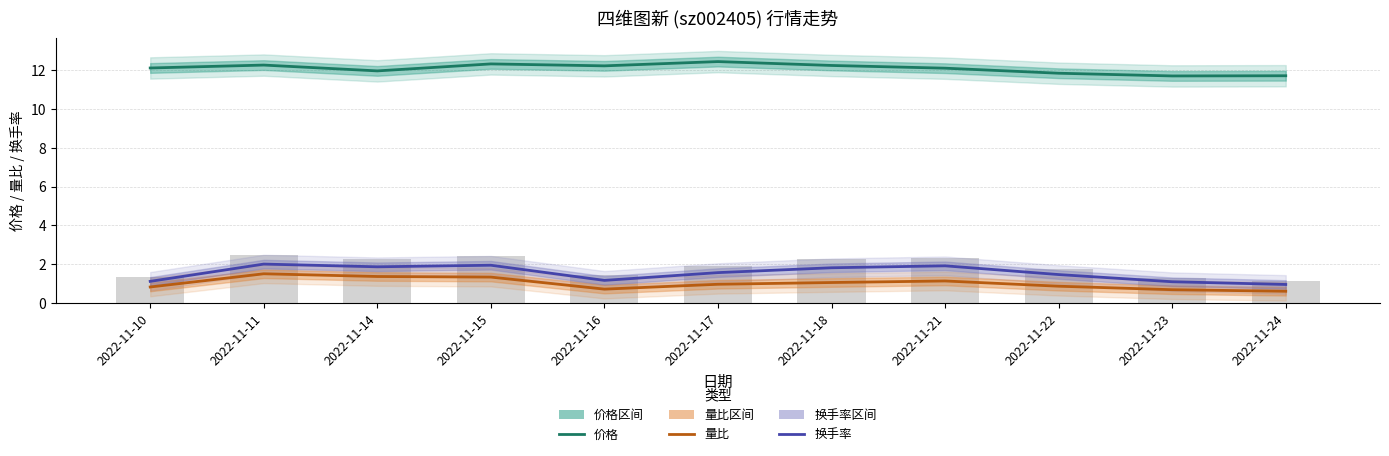

What is the sum of the 换手率 values at 2022-11-10 and 2022-11-15?

3.1